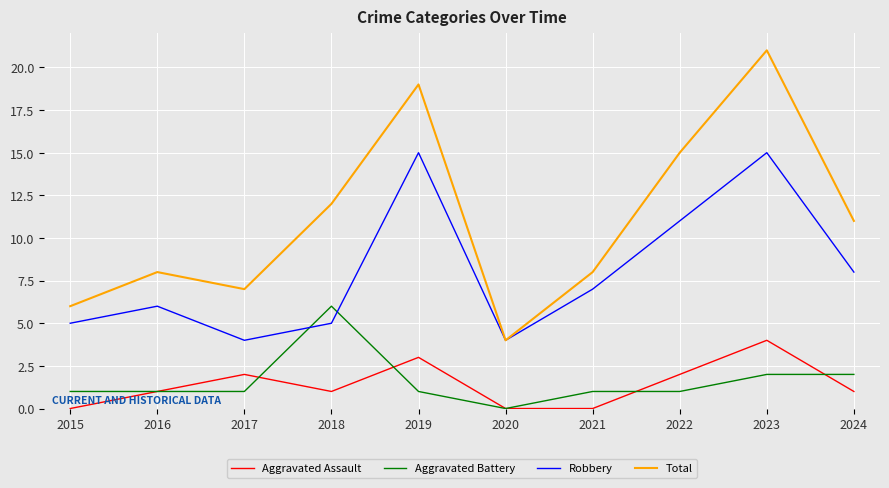

What is the total value across all series at 2020?

8